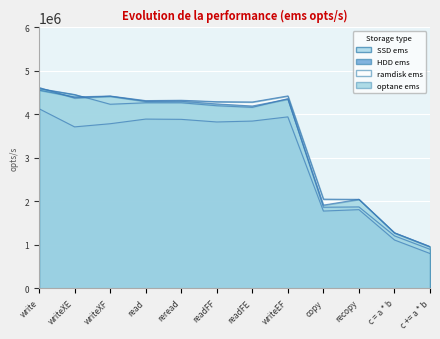

Reading right to left, extract all data points from this chart.

SSD ems: 900616	1209116	1874765	1867064	4363953	4163197	4200798	4268943	4268943	4235493	4459308	4596644
HDD ems: 803180	1114081	1811758	1779359	3944773	3848374	3827751	3888024	3894080	3787161	3714710	4132231
ramdisk ems: 964459	1280737	2048550	2053388	4426737	4287245	4293688	4327131	4318721	4424778	4403346	4558924
optane ems: 956342	1276161	2048340	1916075	4353504	4194630	4242681	4303851	4300150	4419889	4380201	4620004